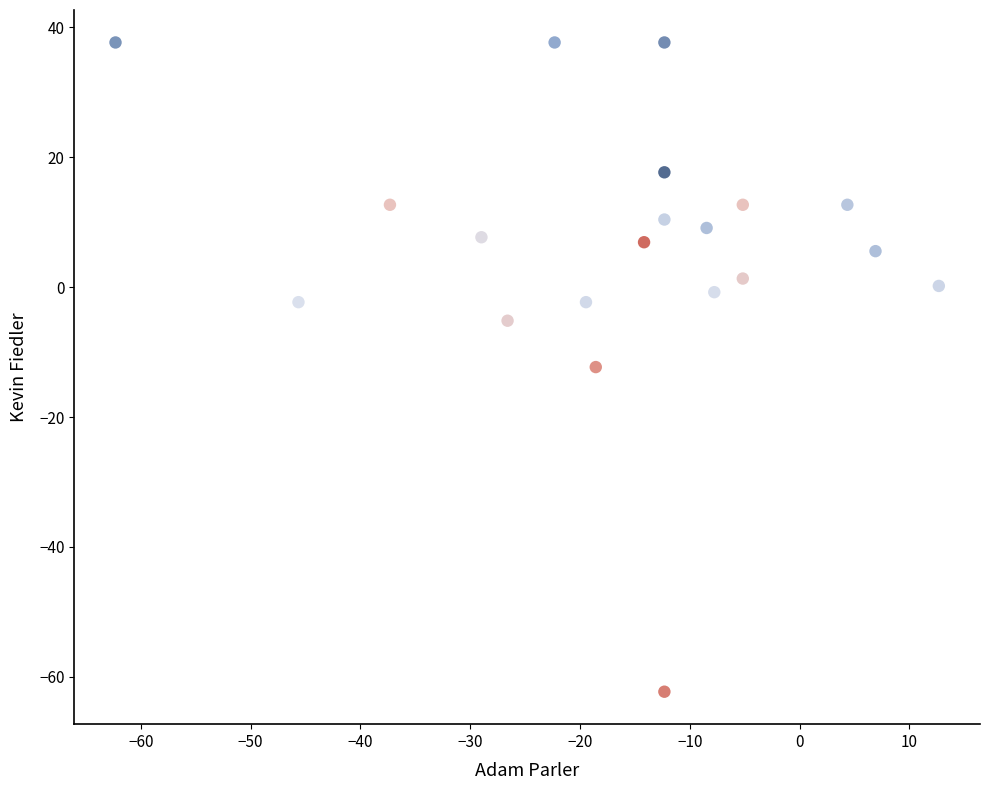

What is the range of X values (max minus min)?

75.0